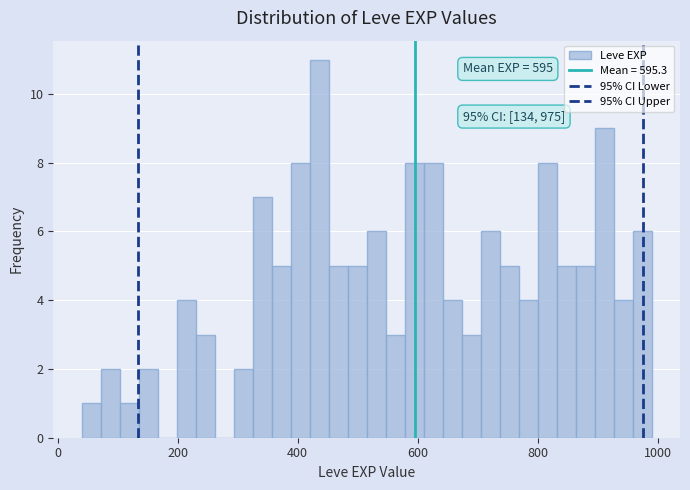

Around what value on the x-axis is the tallest bar? Give the approximate position of its centre, as read against the axis.

440